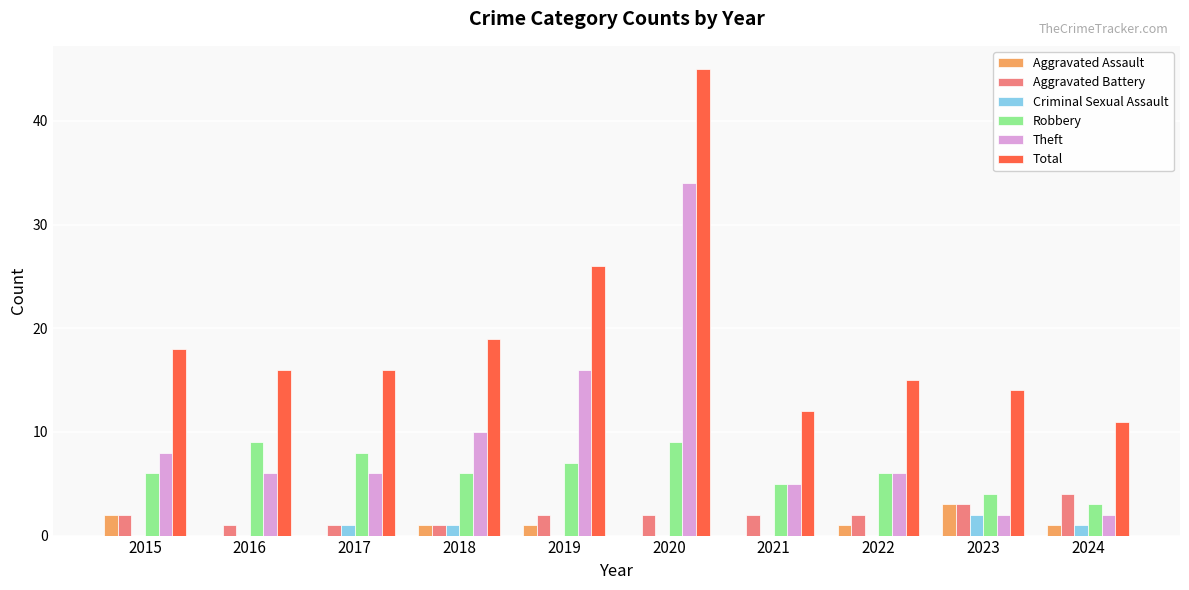

Does the chart contain stacked bars?

No